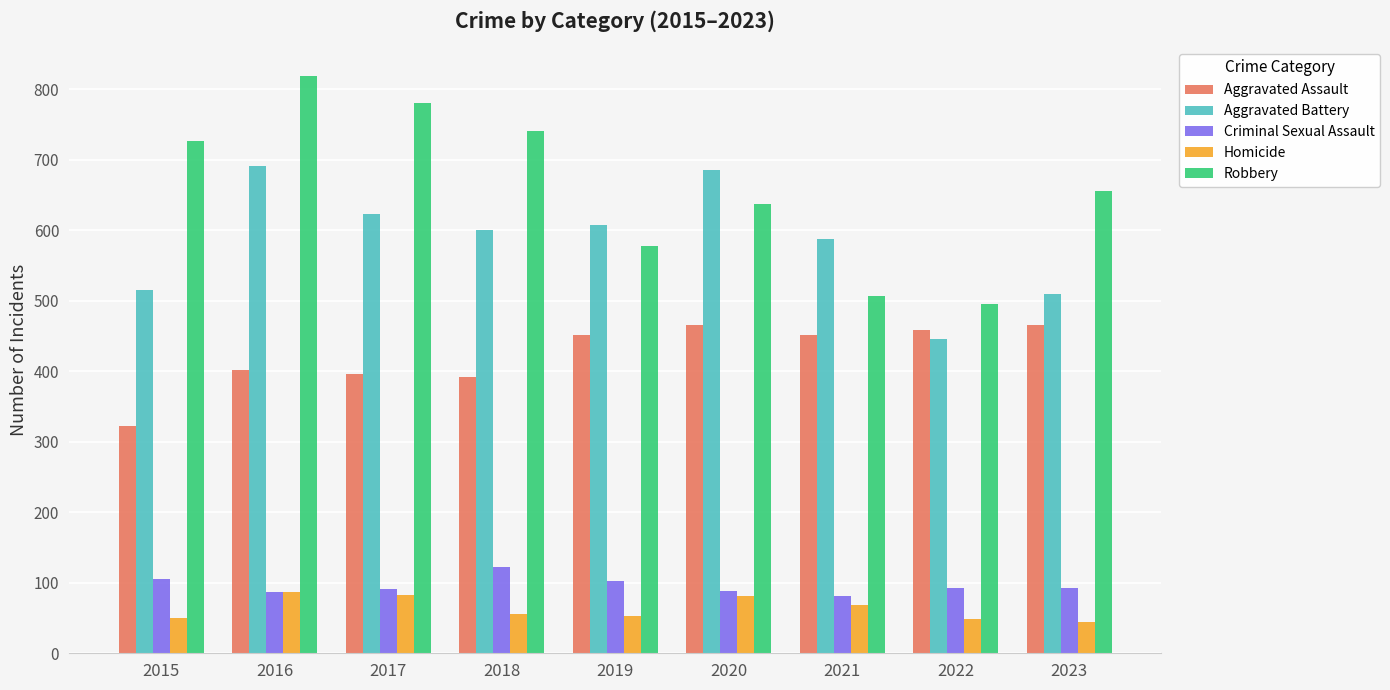

What value does the Aggravated Battery series have at 2022, to the nearest 5?

445